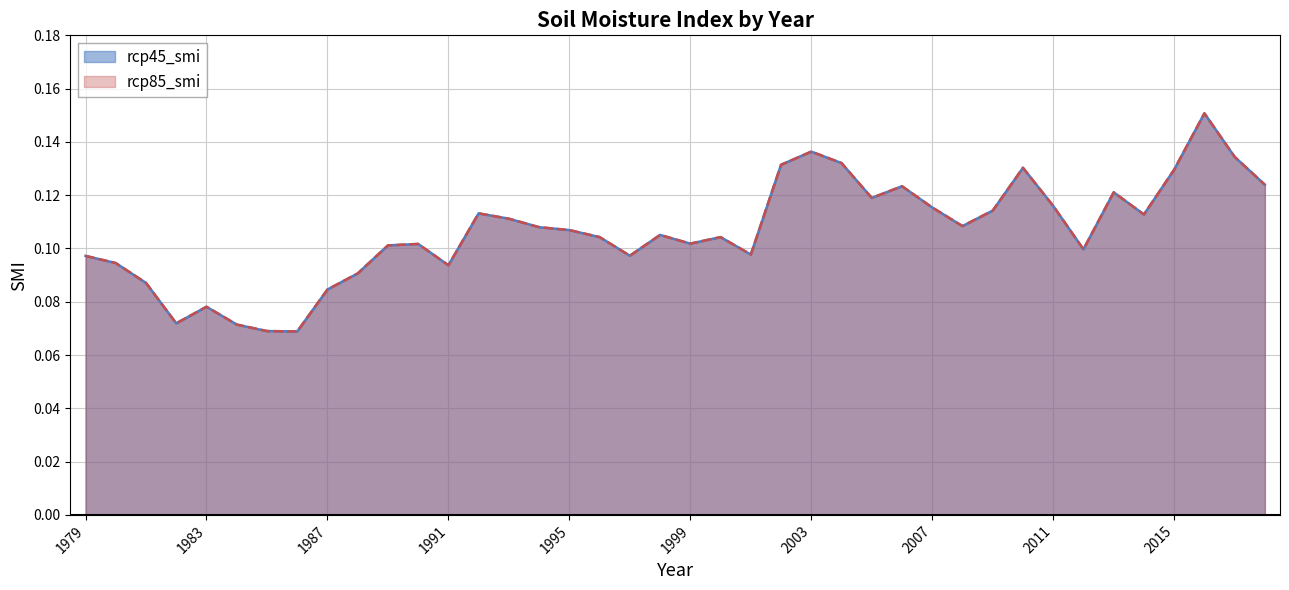

What is the value of the rcp45_smi point at the 5th from the left?

0.1